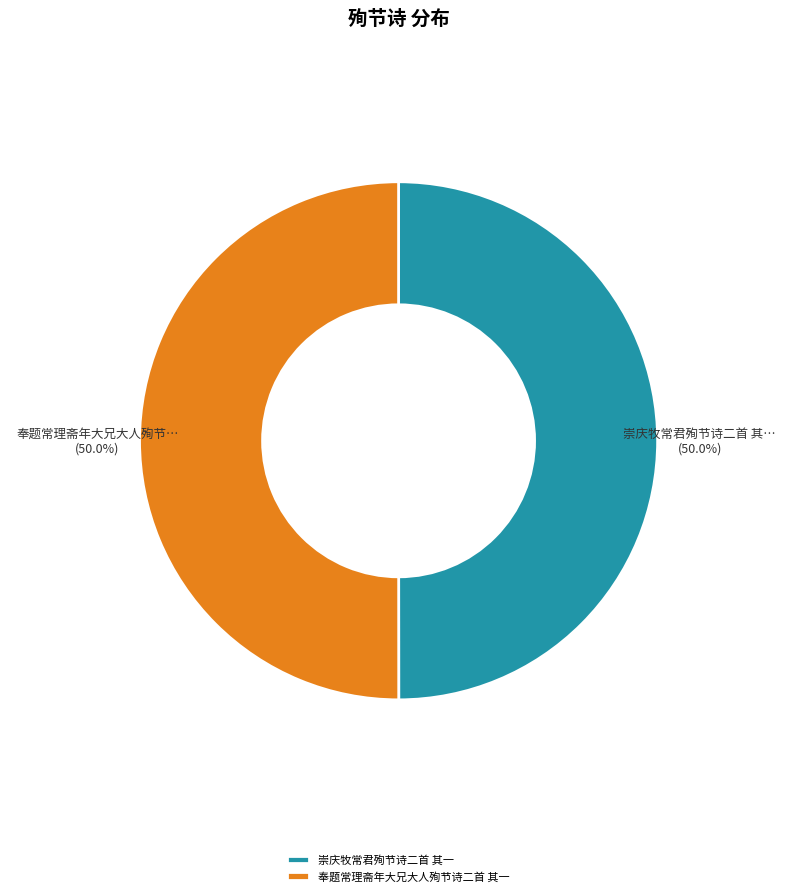

What is the ratio of the value at 奉题常理斋年大兄大人殉节诗二首 其一 to the value at 崇庆牧常君殉节诗二首 其一?

1.0